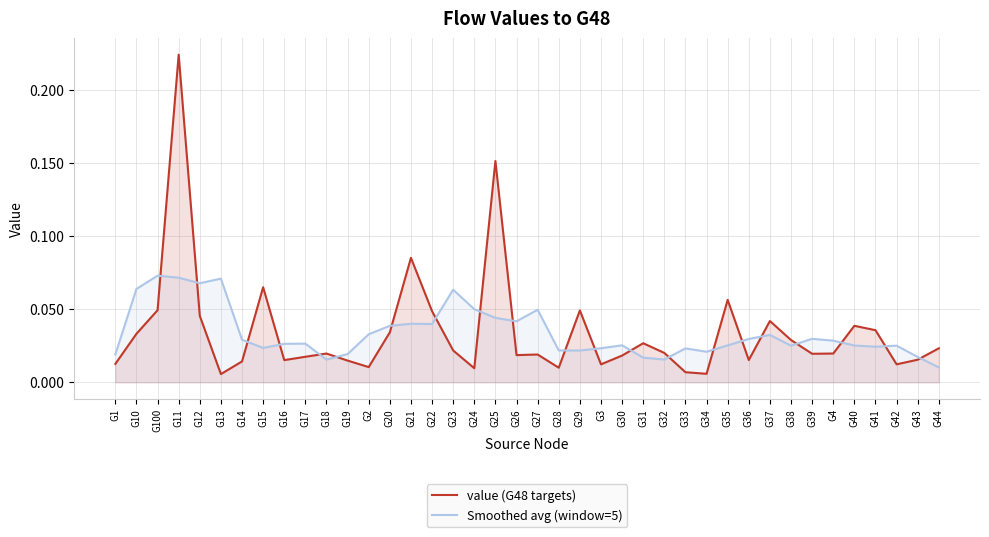

The value (G48 targets) series shows 0.1 at G25. True or false?

False